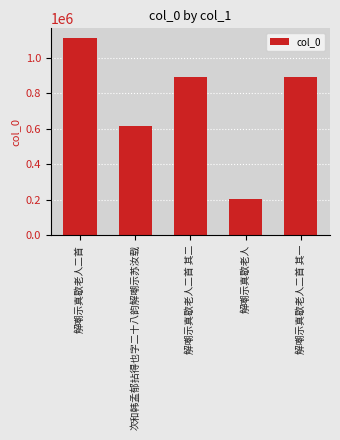

True or false: the data shows 148328 at 次和韩孟郁拈得也字二十八韵解嘲示苏汝载.

False